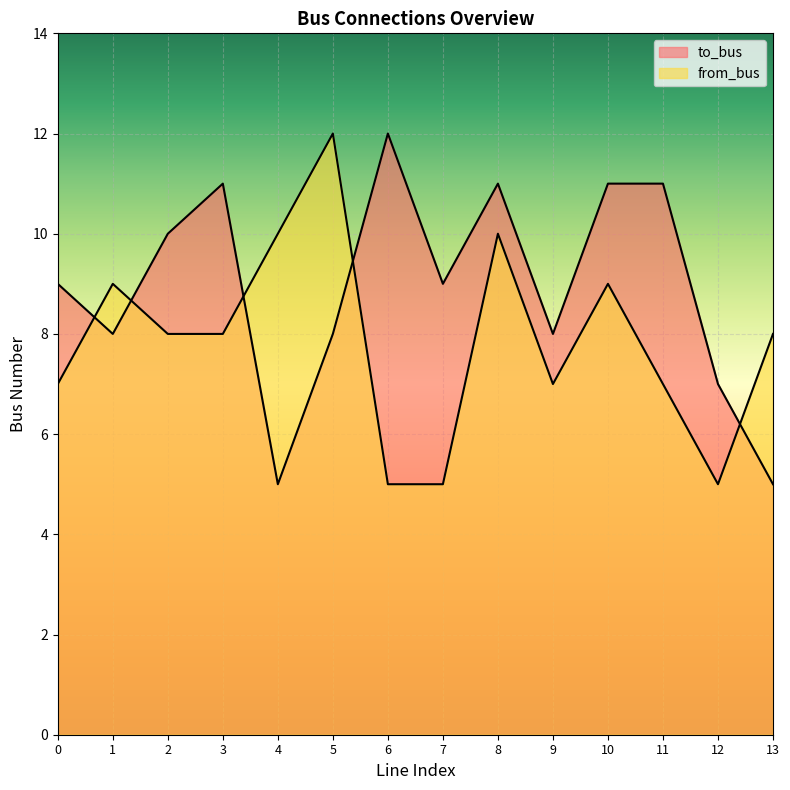

At 9, list the series in order from largest to smallest.

to_bus, from_bus